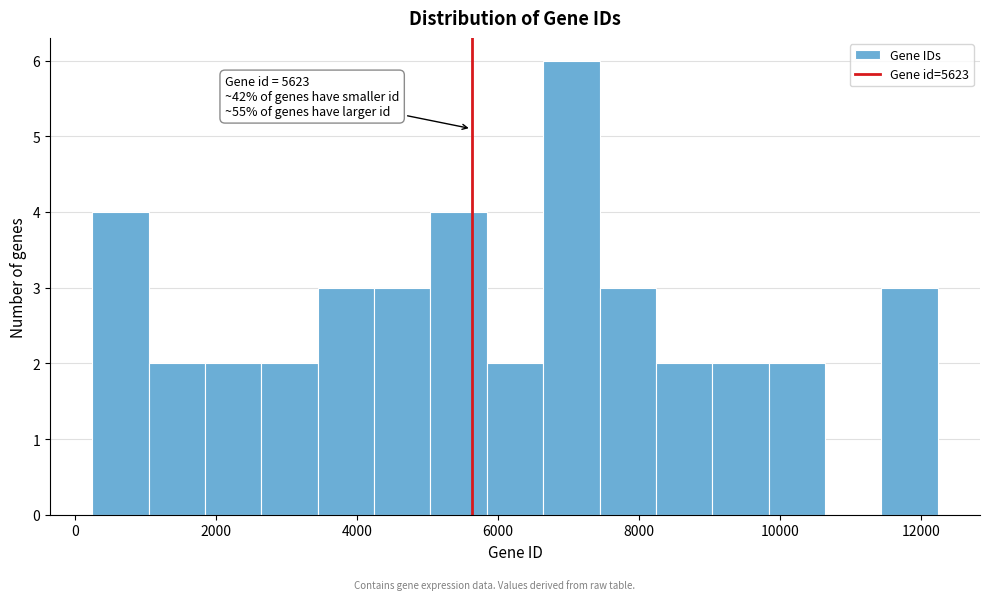

Which range on the x-axis has the tallest bar?

6640 to 7440